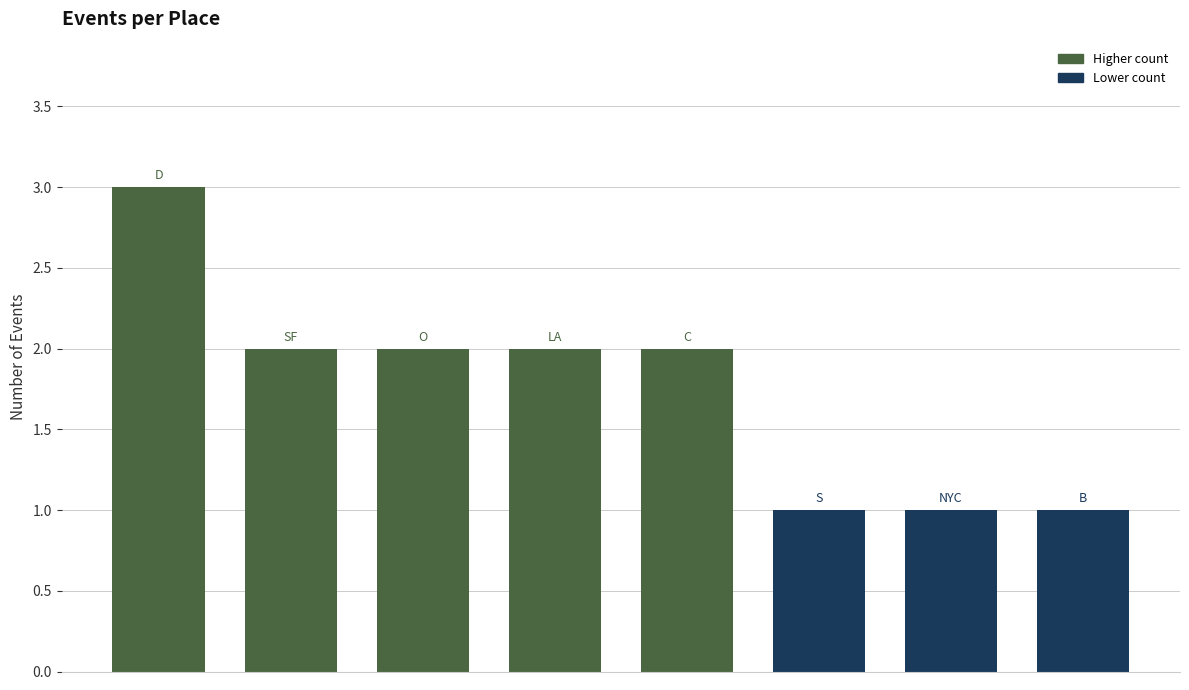

Reading right to left, extract all data points from this chart.

1	1	1	2	2	2	2	3